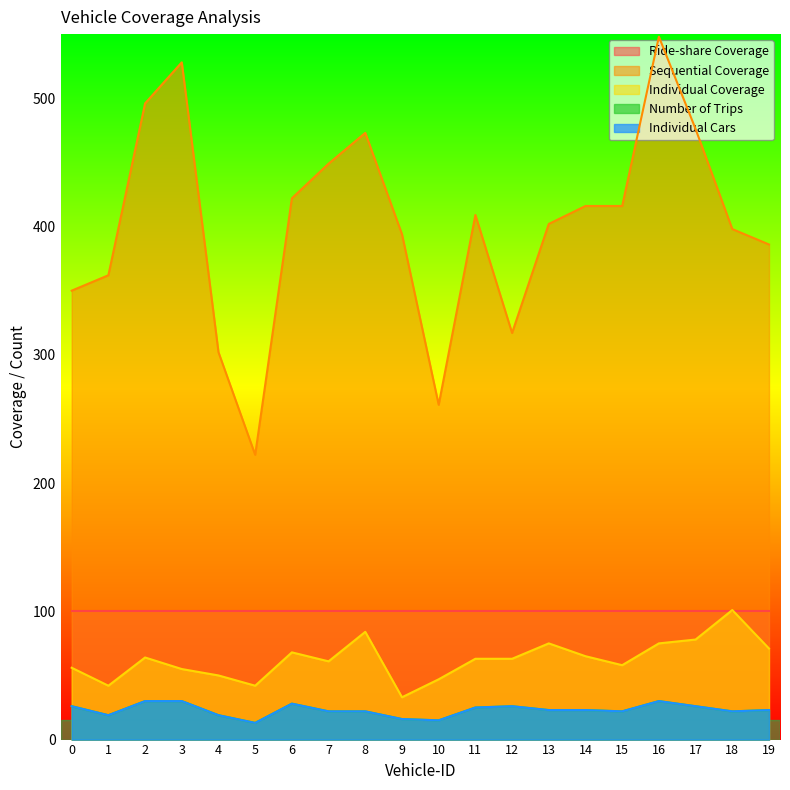

What is the maximum value shown in the chart?

548